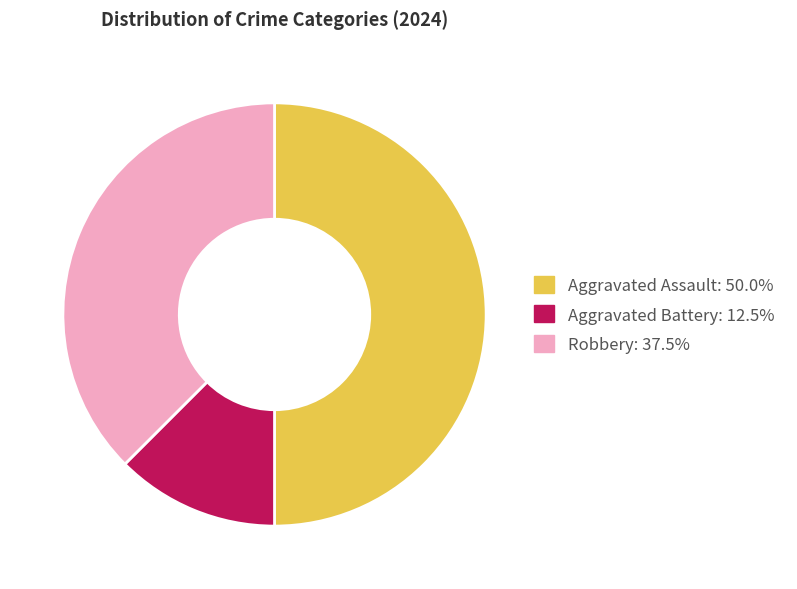

Rank the categories by value from lowest to highest.

Aggravated Battery, Robbery, Aggravated Assault